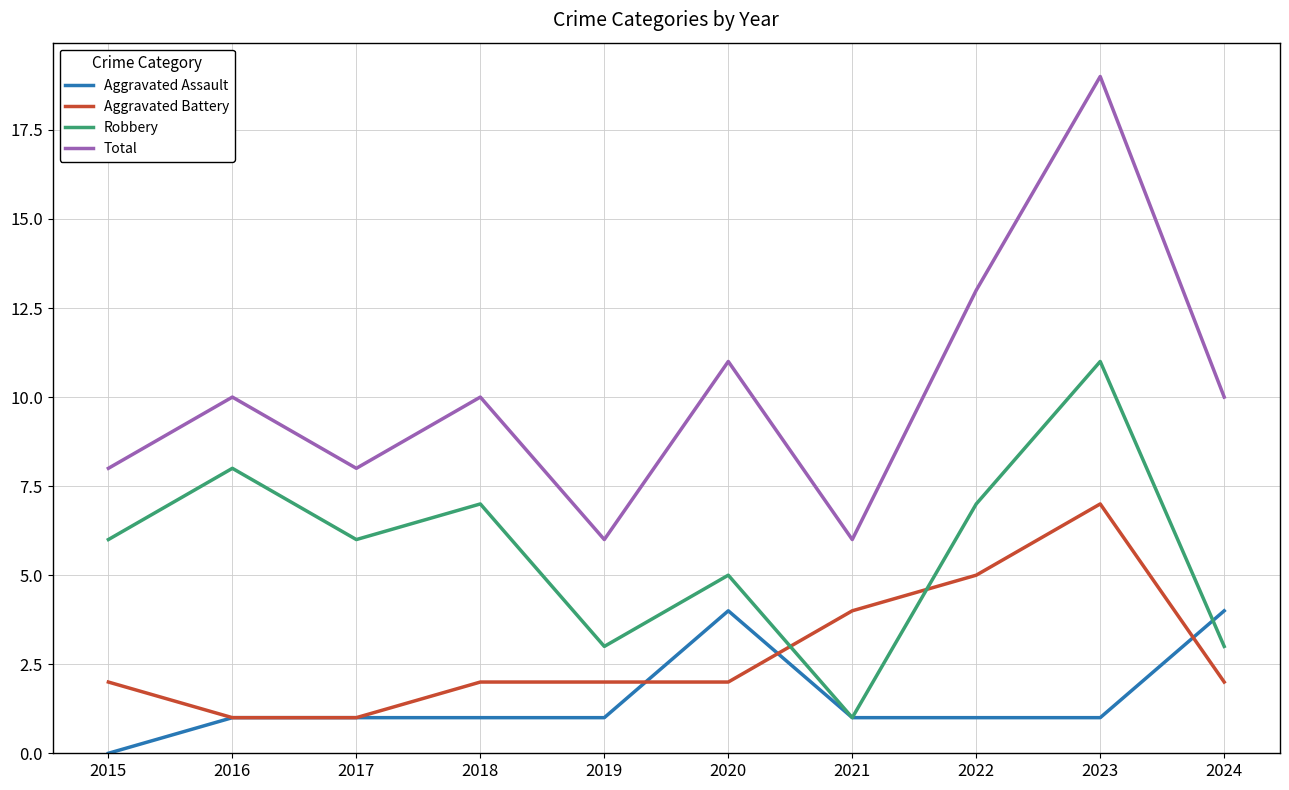

At how many categories does at least one series exceed 2?

10